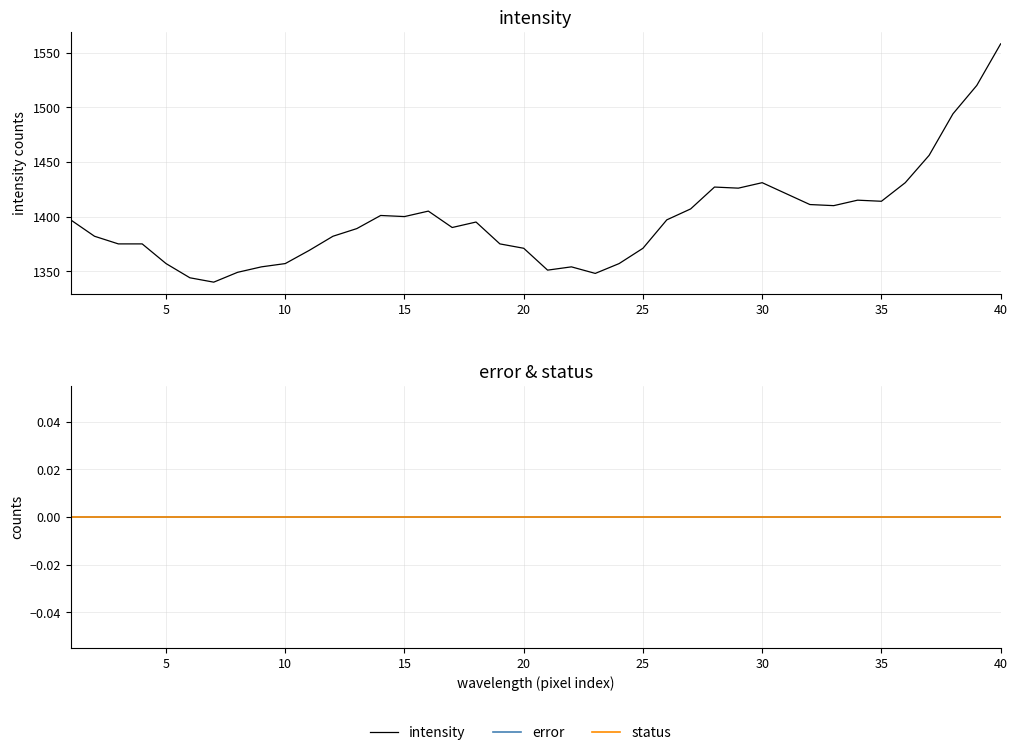

True or false: status has more than 1 interior local peaks.

False